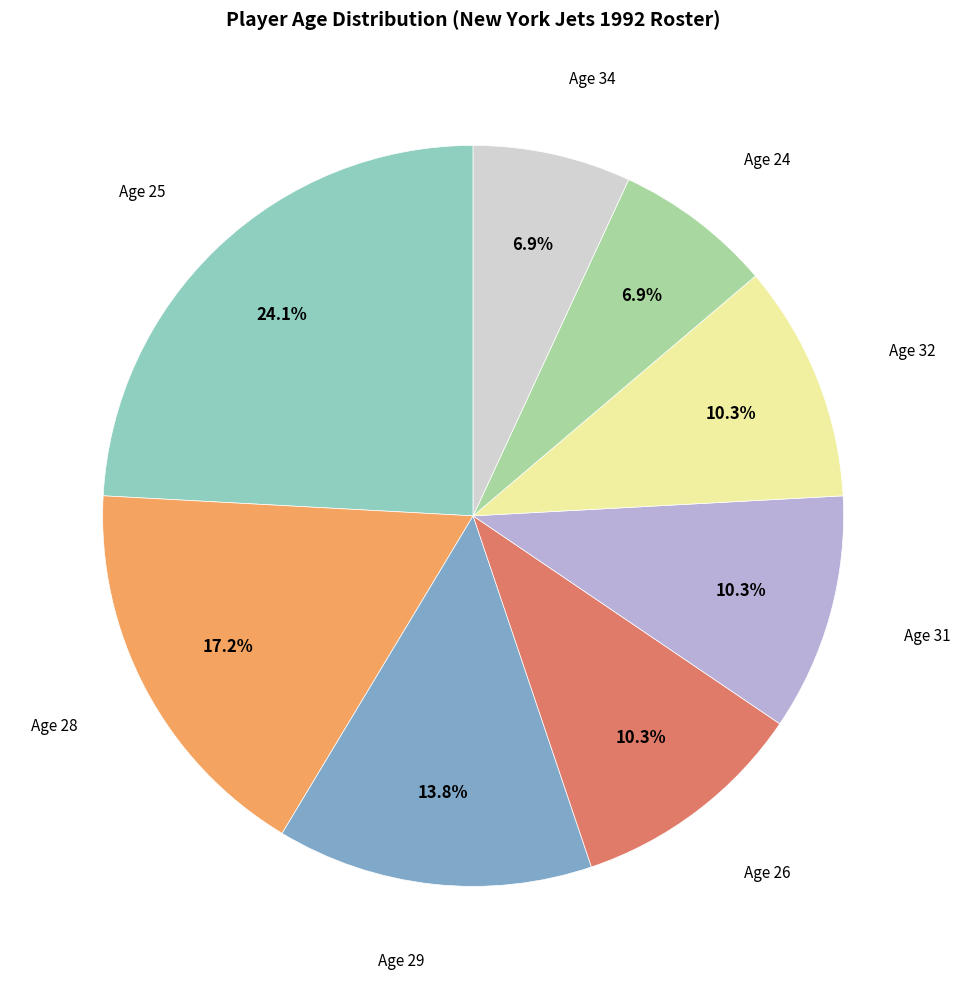

Which slice is the largest?

Age 25